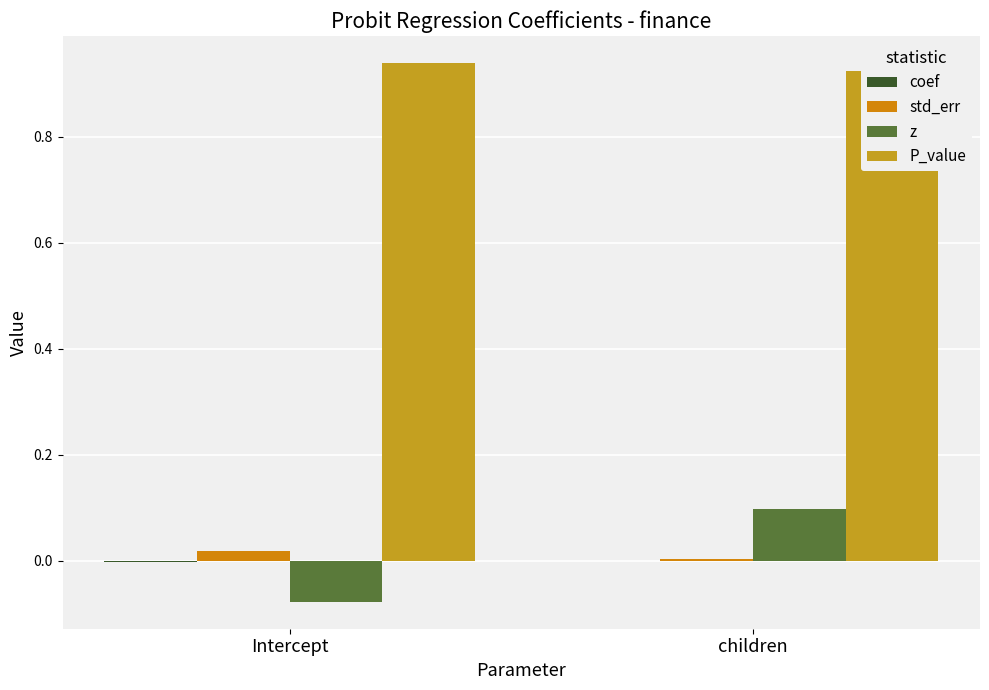

Reading left to right, list all the values displayed in this chart.

coef: Intercept=-0.0	children=0.0
std_err: Intercept=0.0	children=0.0
z: Intercept=-0.1	children=0.1
P_value: Intercept=0.9	children=0.9